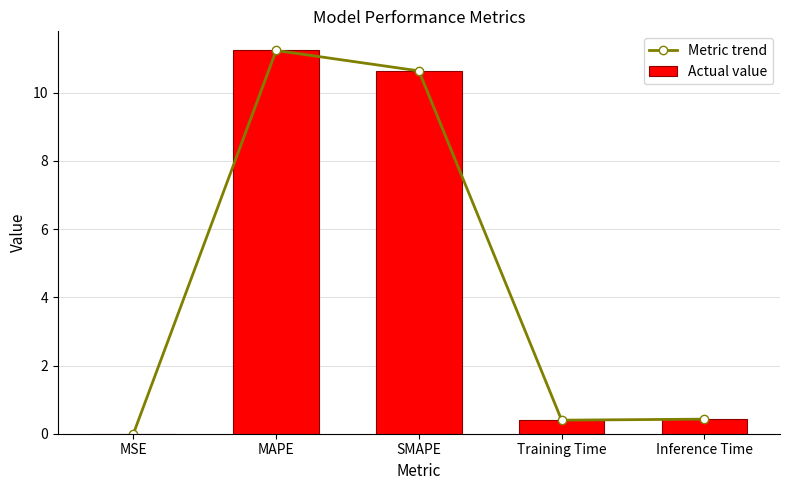

What is the difference between the second highest and minimum values in the Metric trend series?

10.6